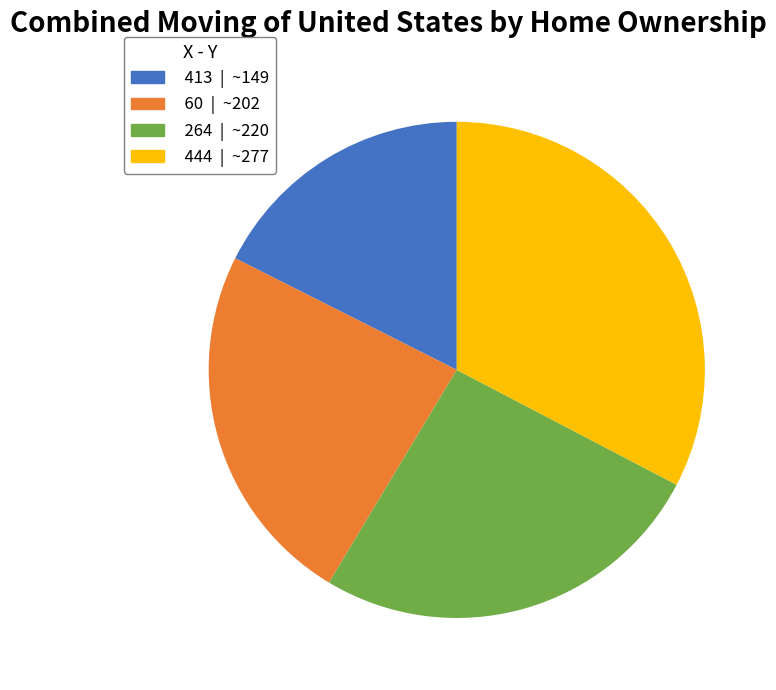

True or false: 264 accounts for 36% of the total.

False